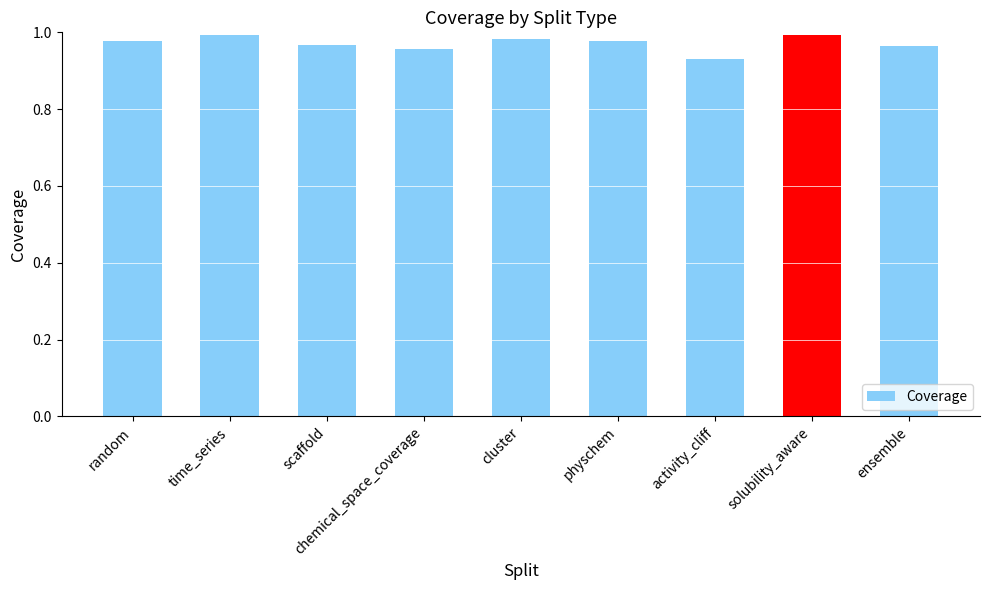

Which category has the lowest value across all series?

activity_cliff